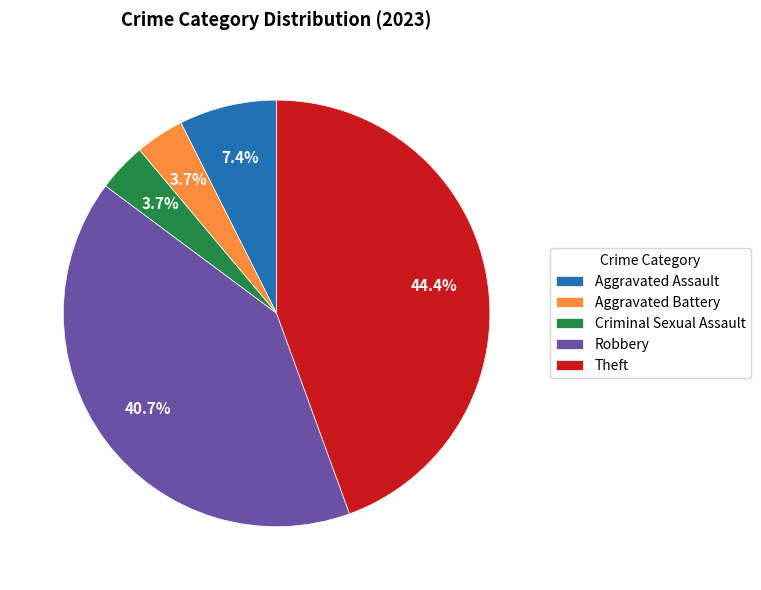

What percentage is NOT represented by Theft?

55.6%